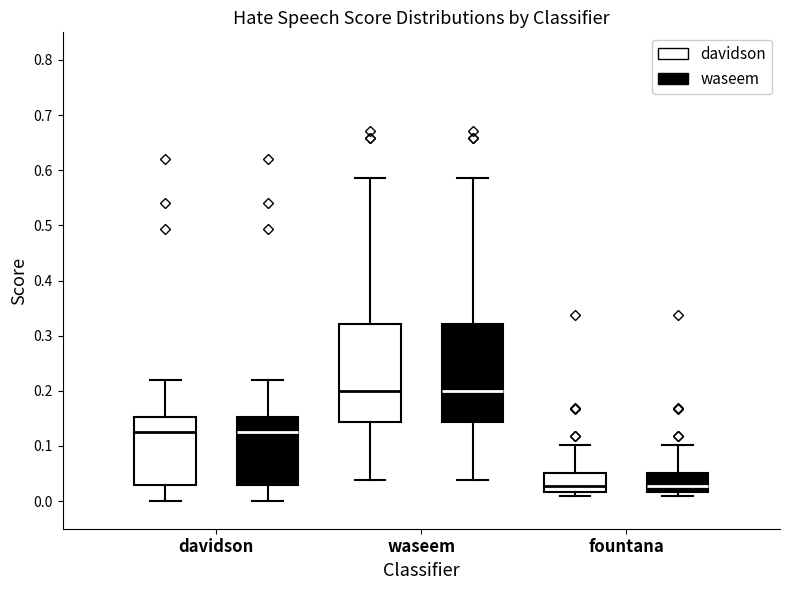

Where is the upper edge of the box for davidson (davidson) on the y-axis? The values are not printed on the chart, so give them approximately, as read against the axis.

0.15